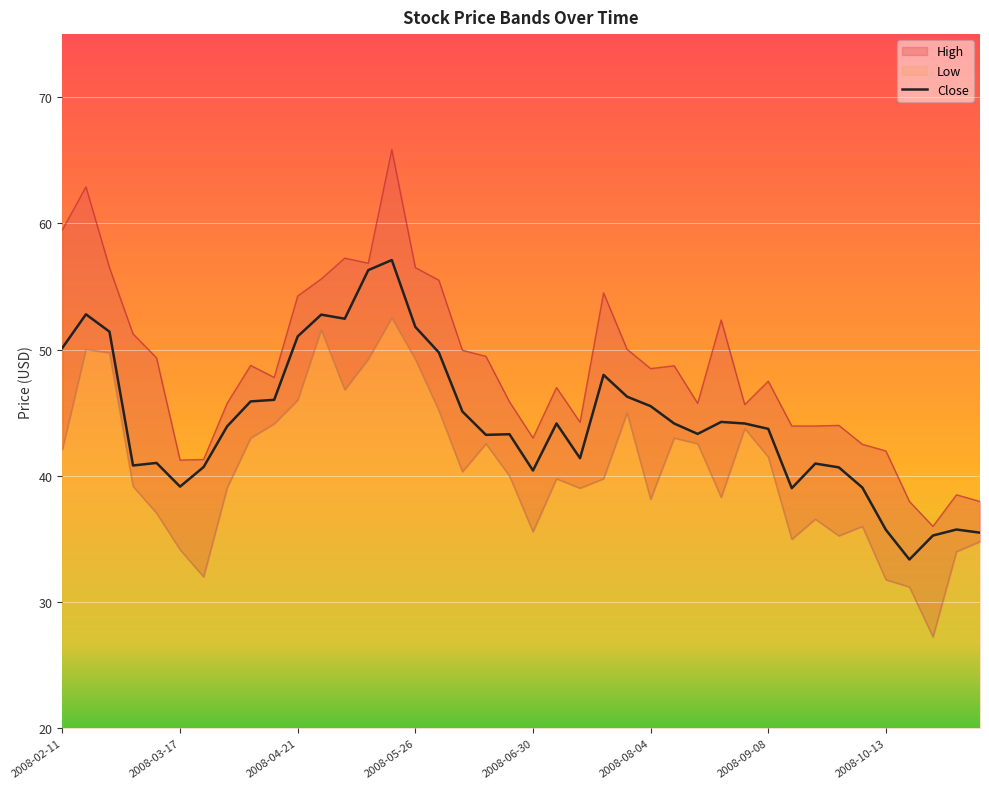

Is it true that Close equals 65.4 at 2008-03-17?

False